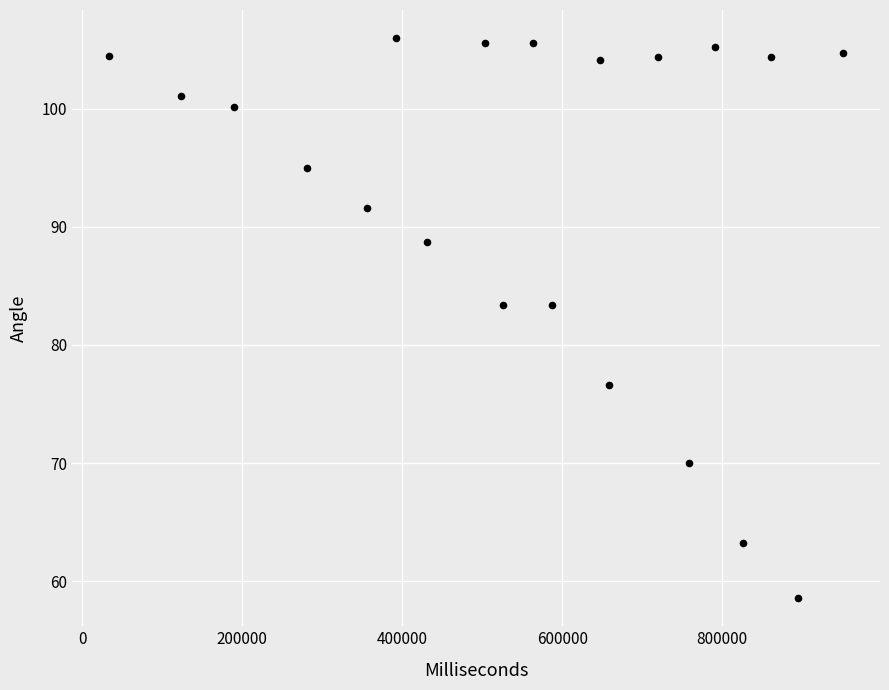

What is the range of Y values (max minus min)?

47.4